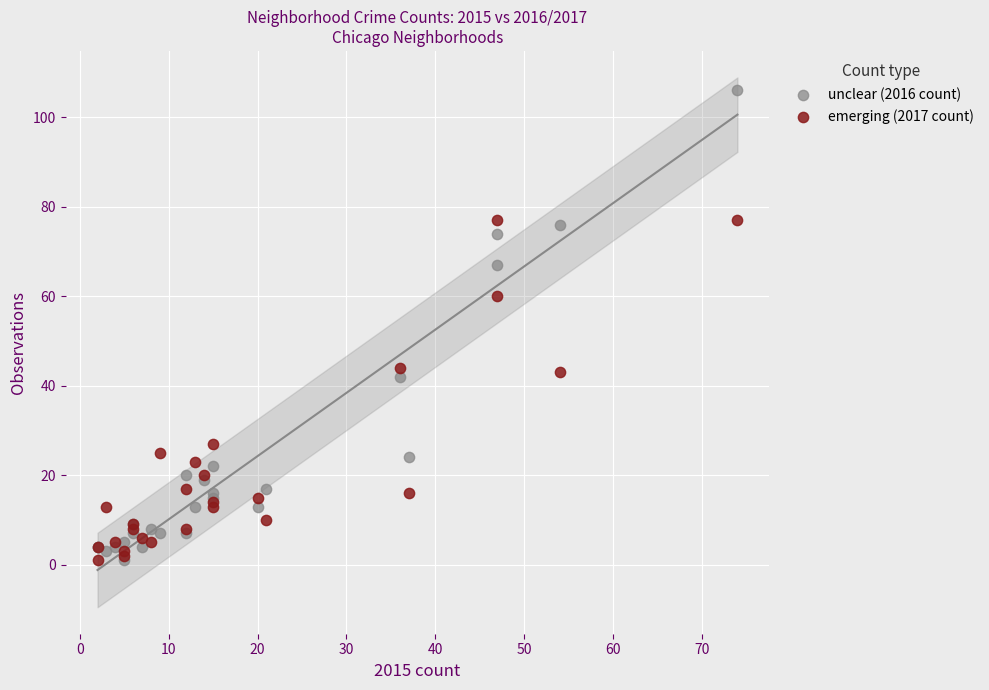

Across all series, what Y value is closest to 53?

60